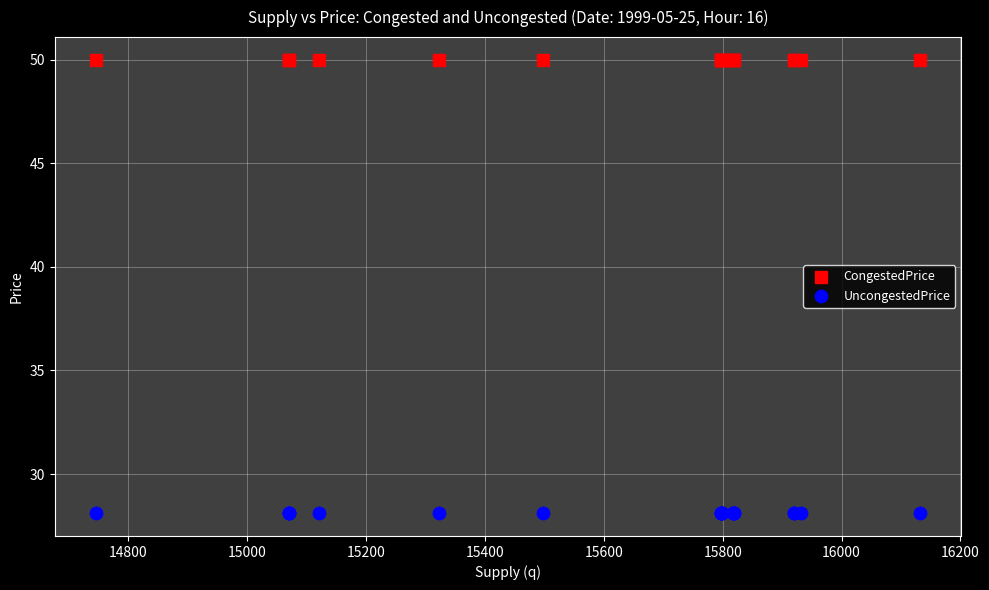

Which series reaches the maximum Y coordinate?

CongestedPrice